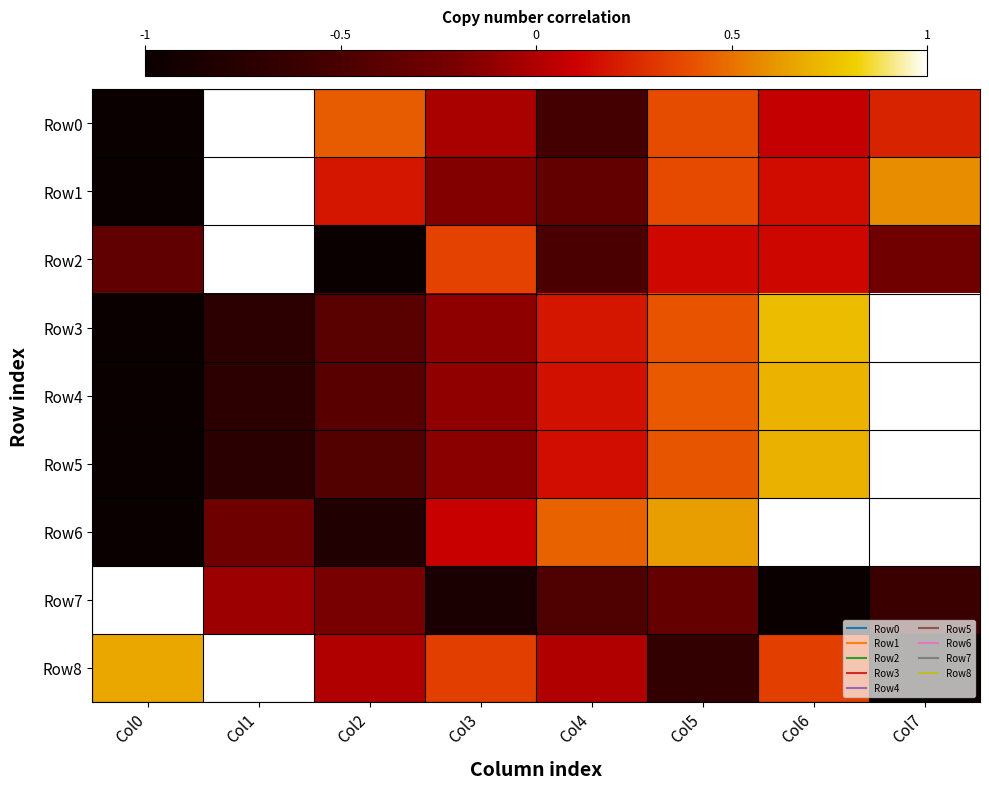

Which series changed the most between Col6 and Col7?

Row8